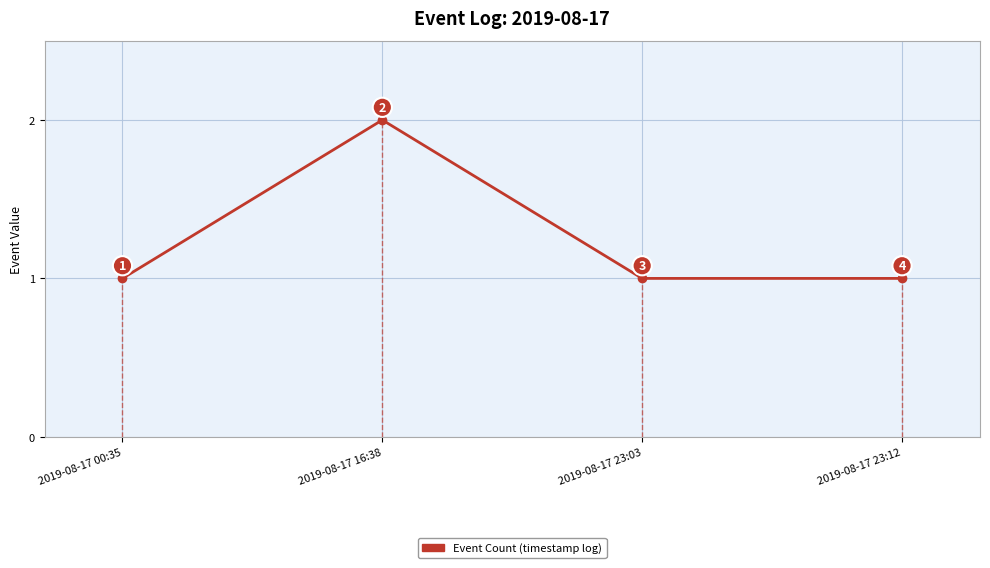

What is the smallest value displayed?

1